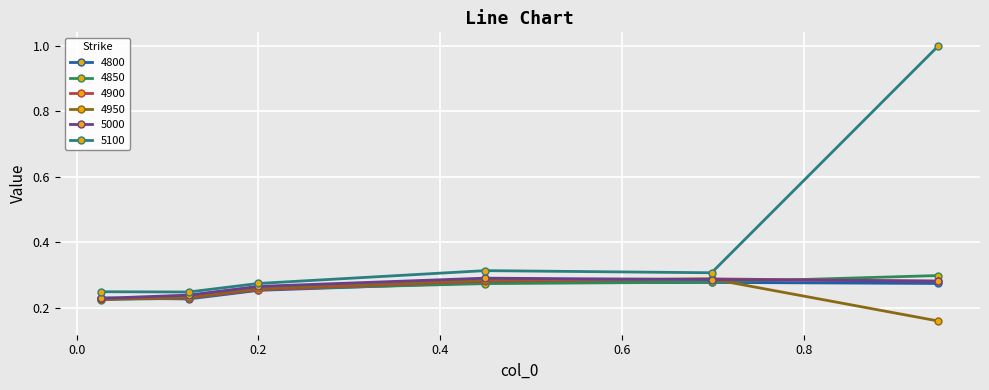

True or false: 5100 and 4800 cross at least once.

False